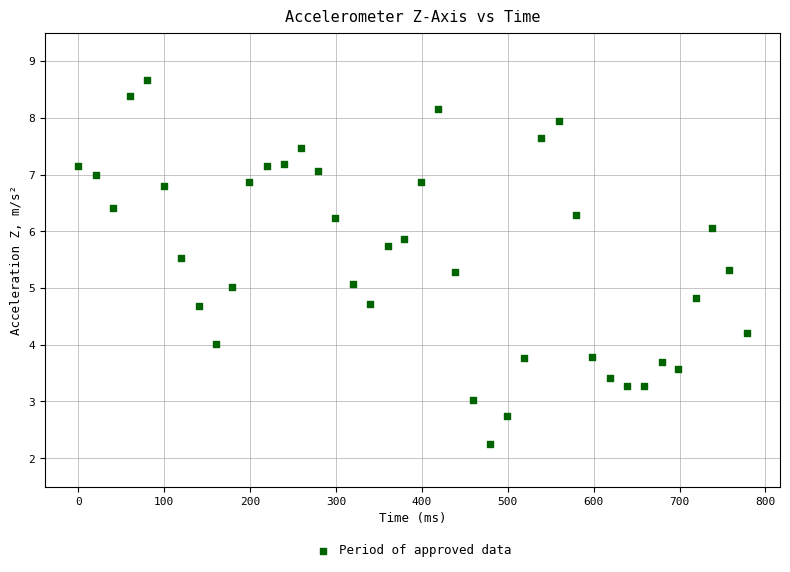

What is the range of X values (max minus min)?

778.0